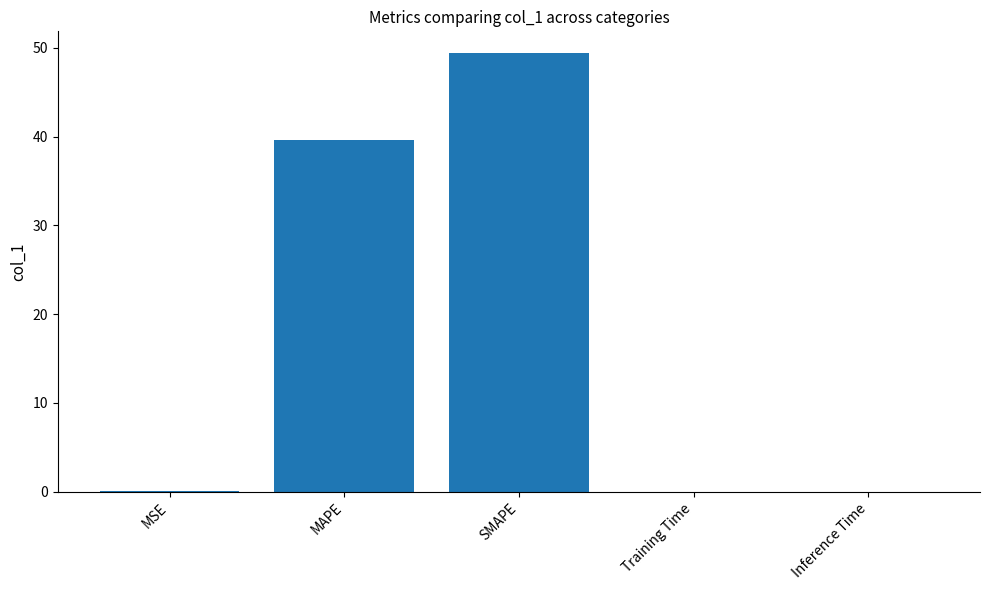

Where is the data nearest to the value 24?

MAPE